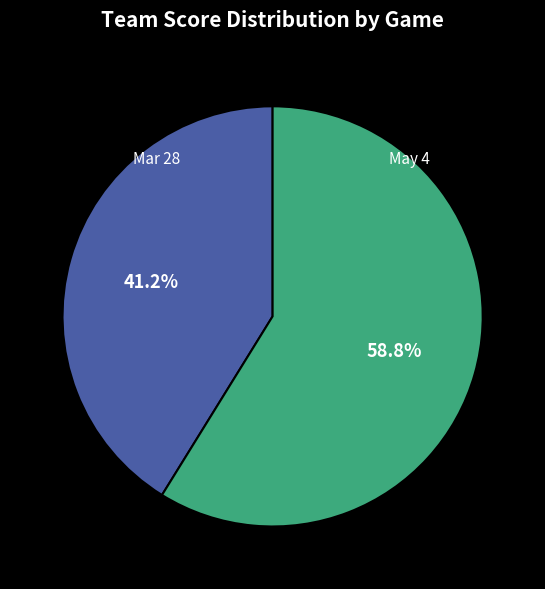

What is the ratio of the value at Mar 28 to the value at May 4?

0.7